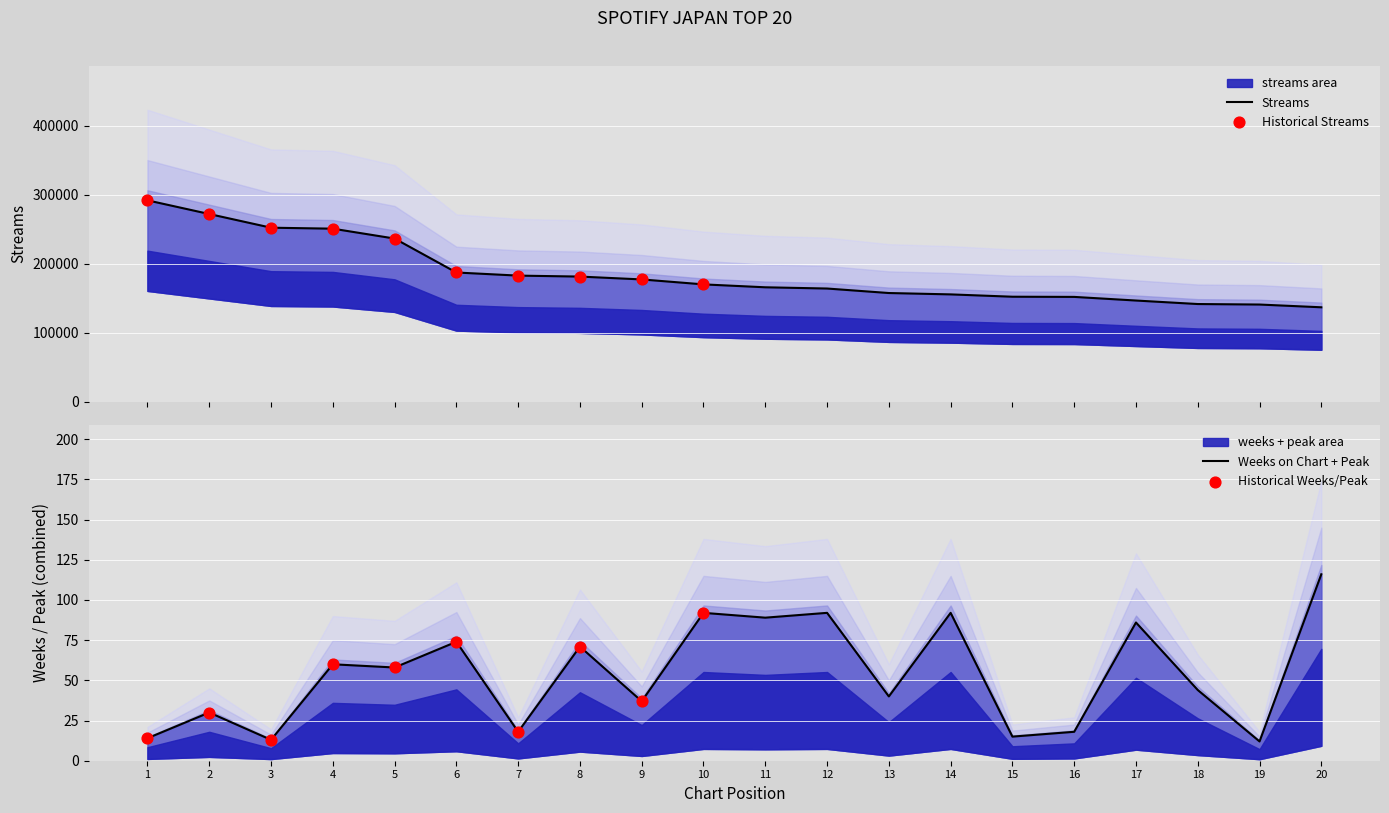

Which series has the largest Y range (max minus min)?

streams